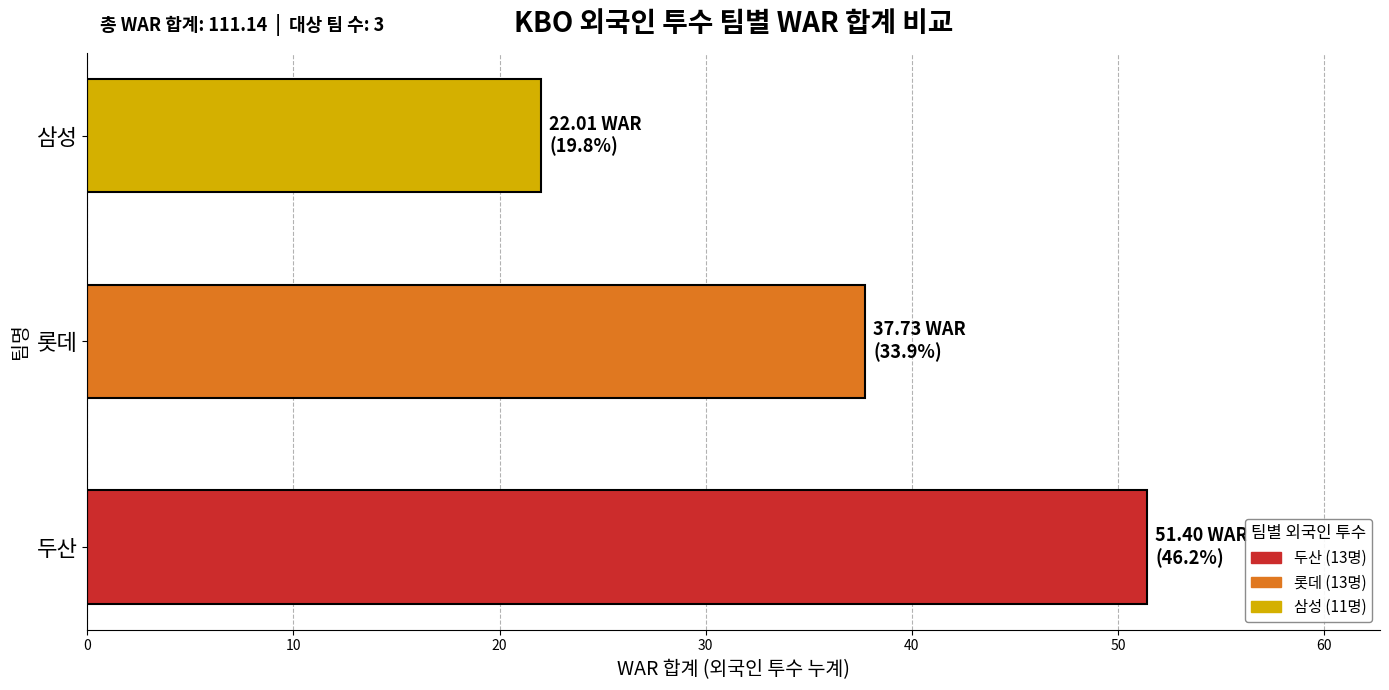

Between 두산 and 삼성, which is larger?

두산